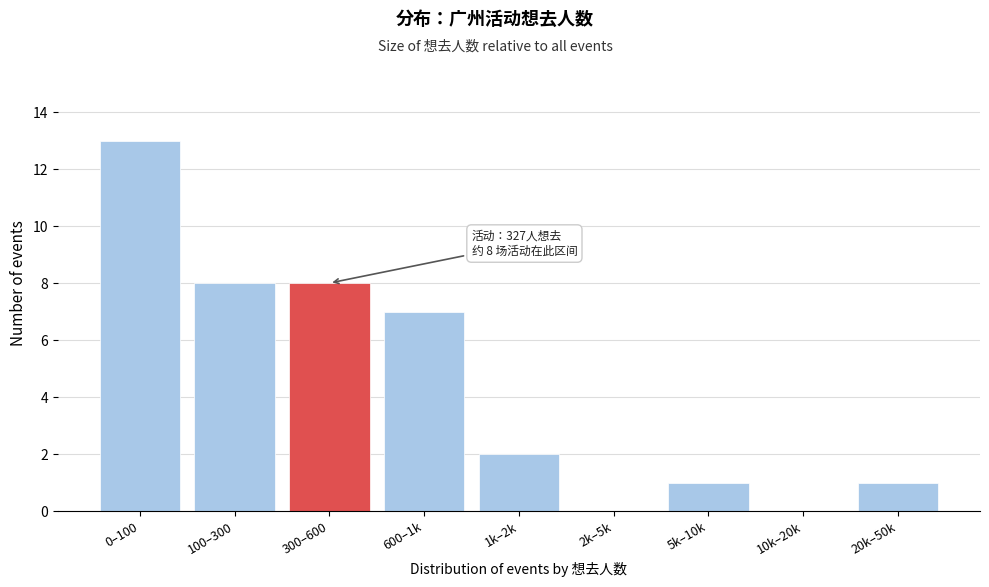

Reading left to right, extract all data points from this chart.

0–100=13	100–300=8	300–600=8	600–1k=7	1k–2k=2	2k–5k=0	5k–10k=1	10k–20k=0	20k–50k=1